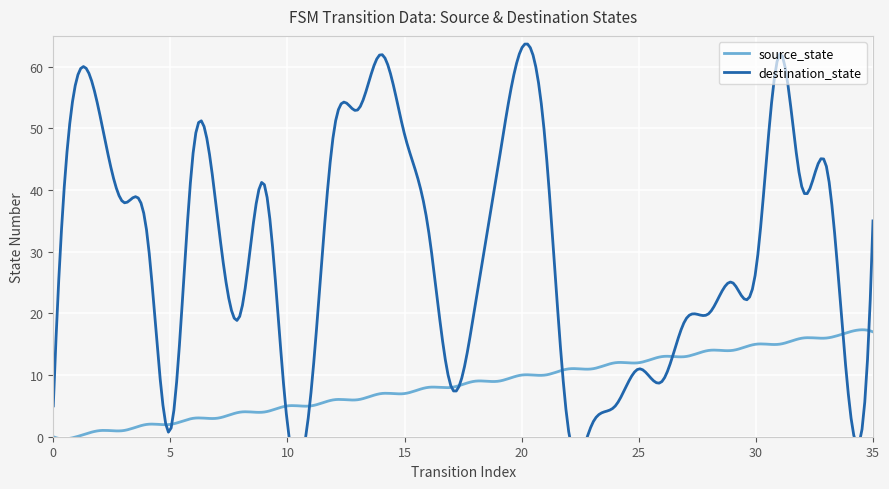

True or false: source_state has more than 0 interior local peaks.

True